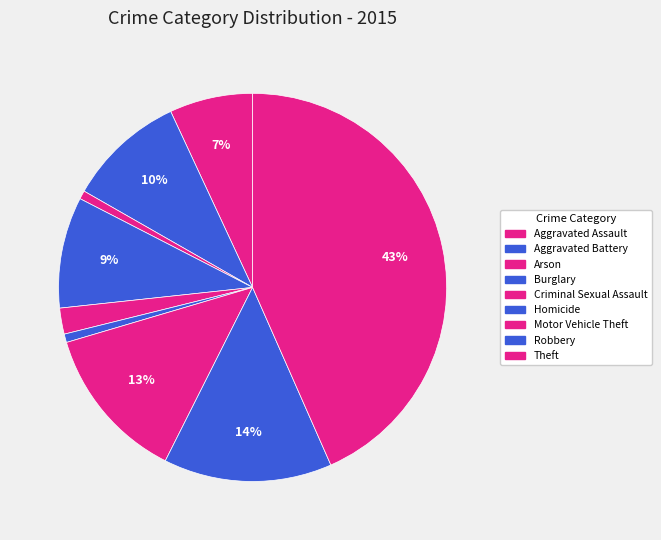

To the nearest percent, what is the difference between the Motor Vehicle Theft and Aggravated Assault slice percentages?

6%